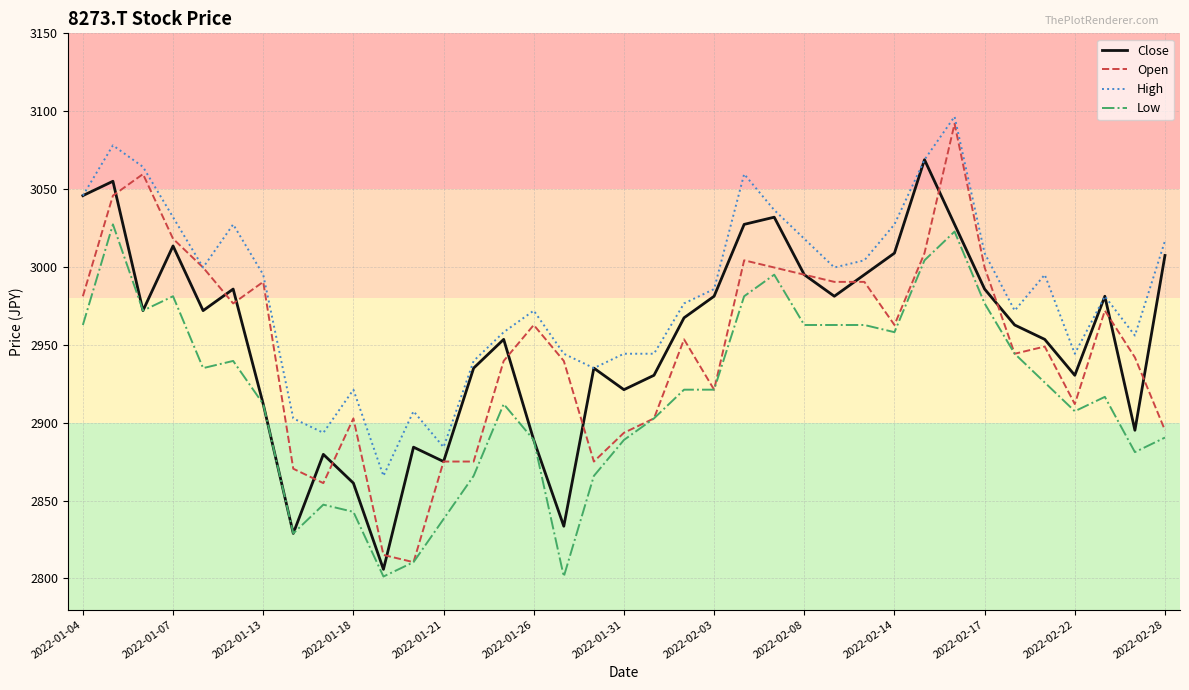

How many lines are shown in the chart?

4